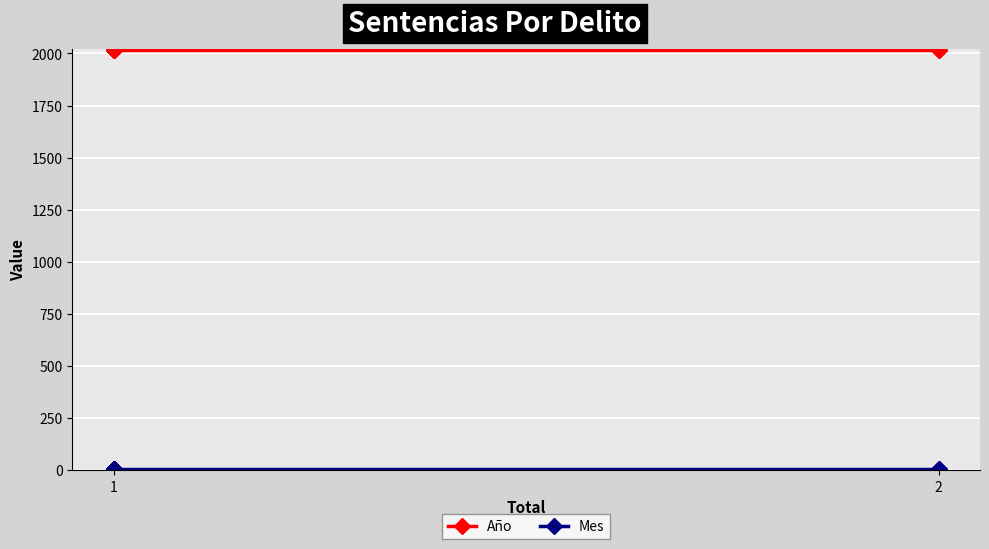

True or false: Año and Mes cross at least once.

False